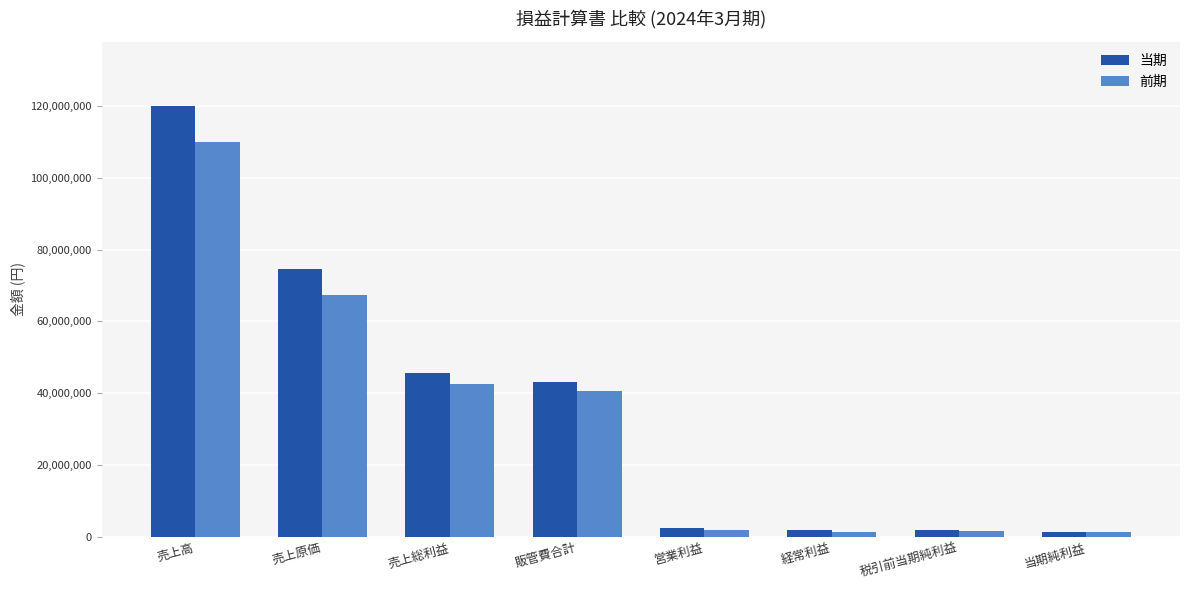

Rank the series by their maximum value, from lowest to highest.

前期, 当期